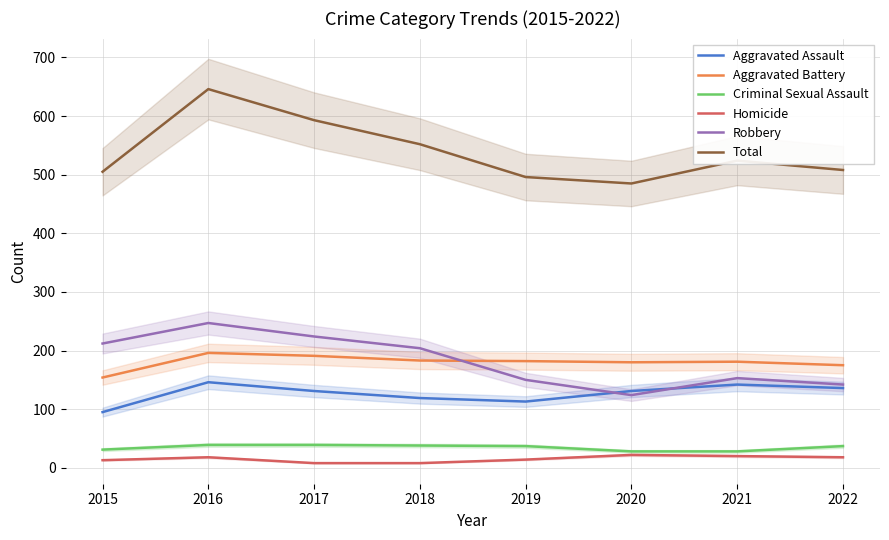

What is the sum of all Aggravated Battery values?

1442